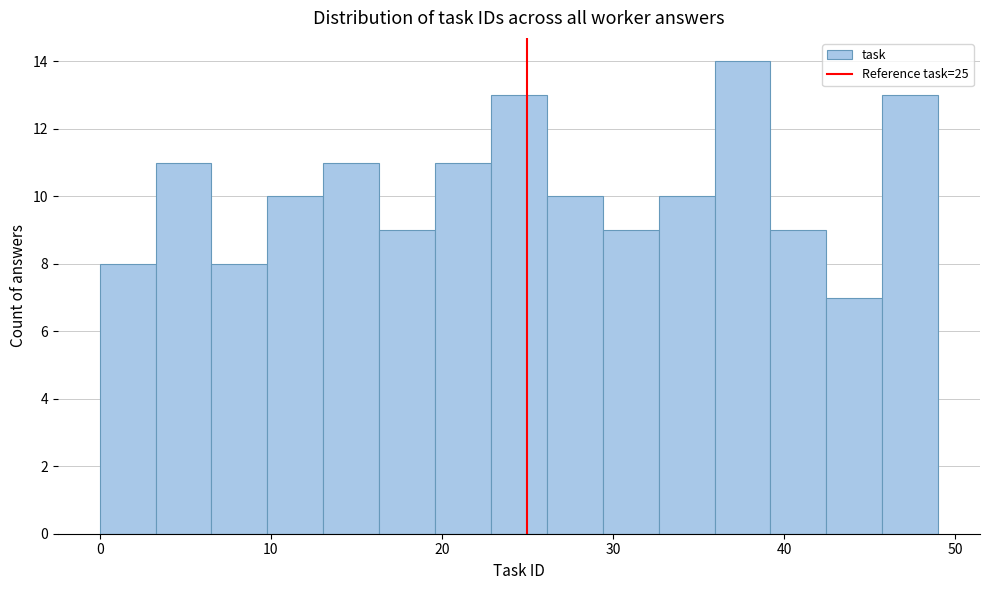

Around what value on the x-axis is the tallest bar? Give the approximate position of its centre, as read against the axis.

38